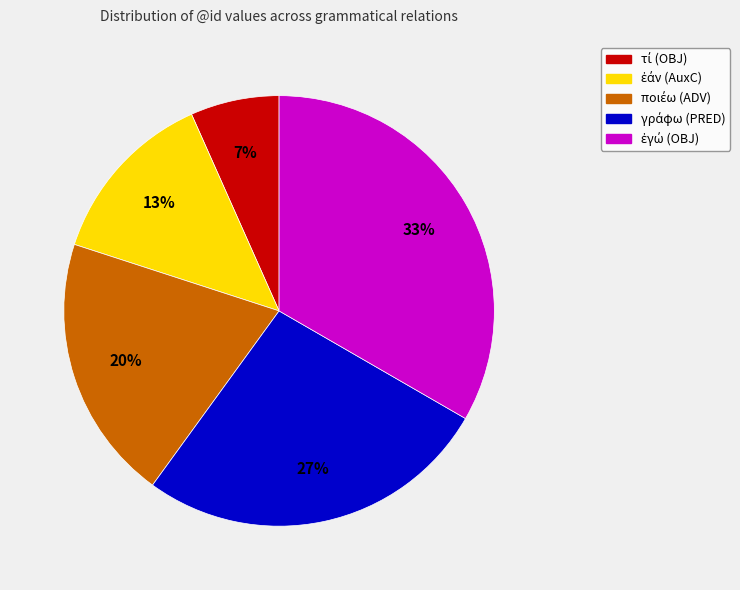

Is there a majority slice in this chart?

No